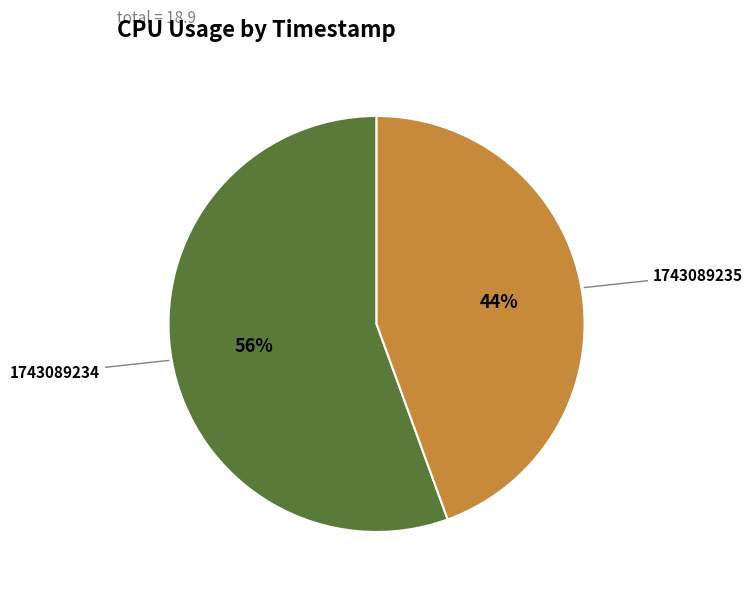

How many slices are in this pie chart?

2